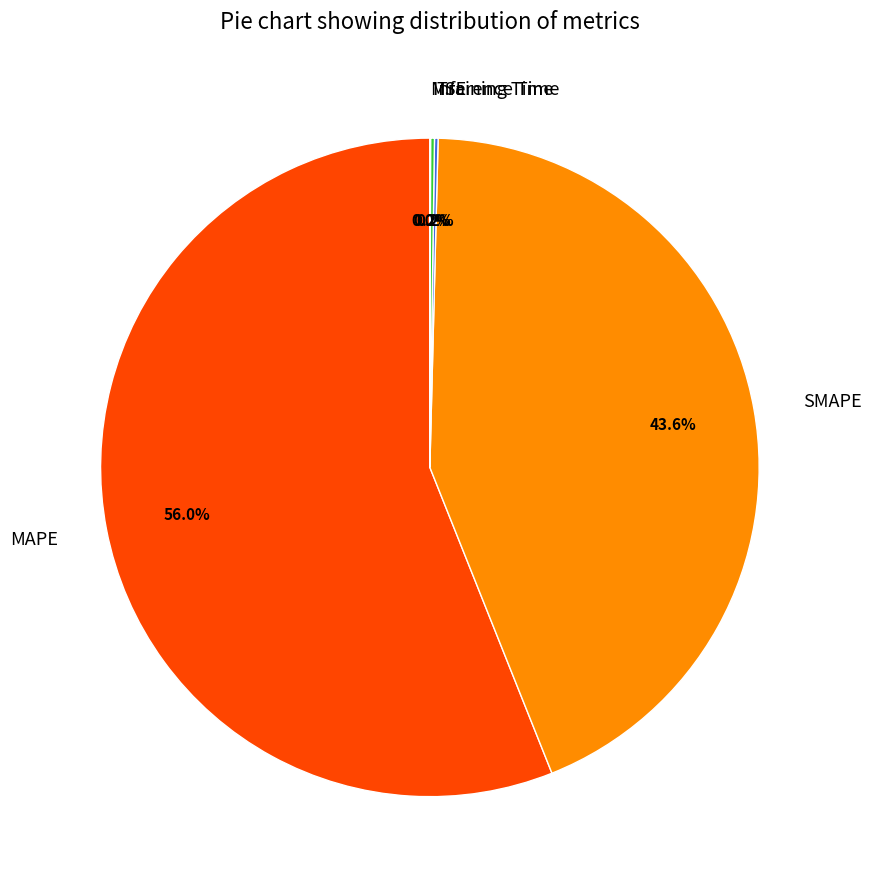

Does MAPE account for over 50% of the chart?

Yes